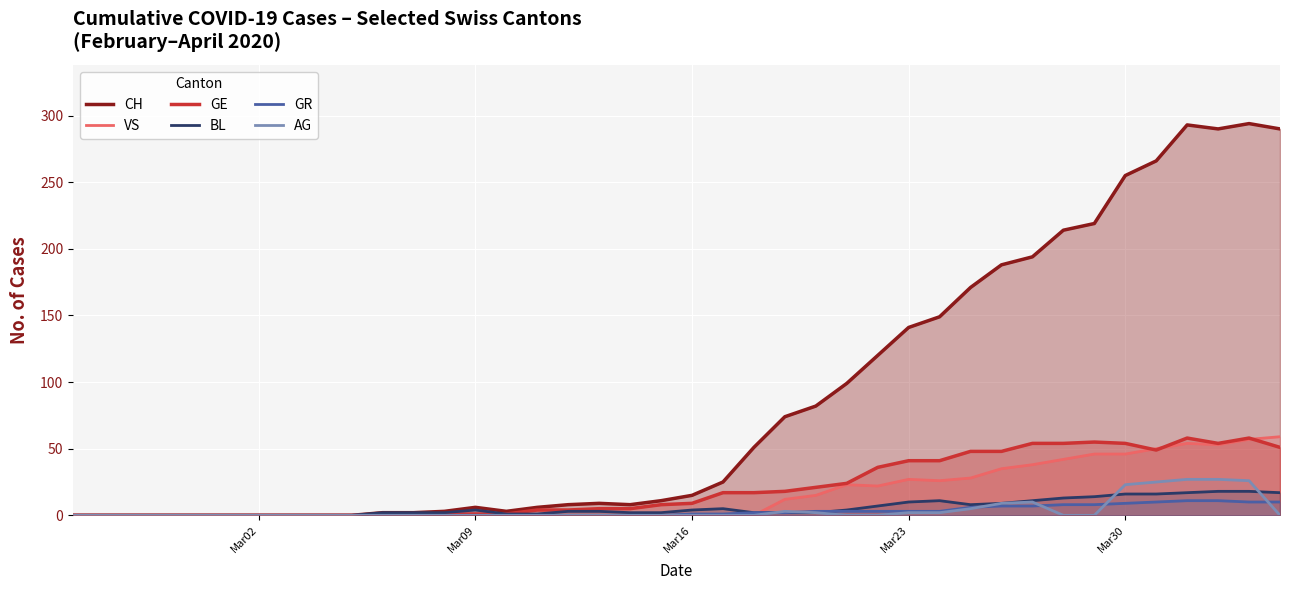

Which series has the largest total across all categories?

CH